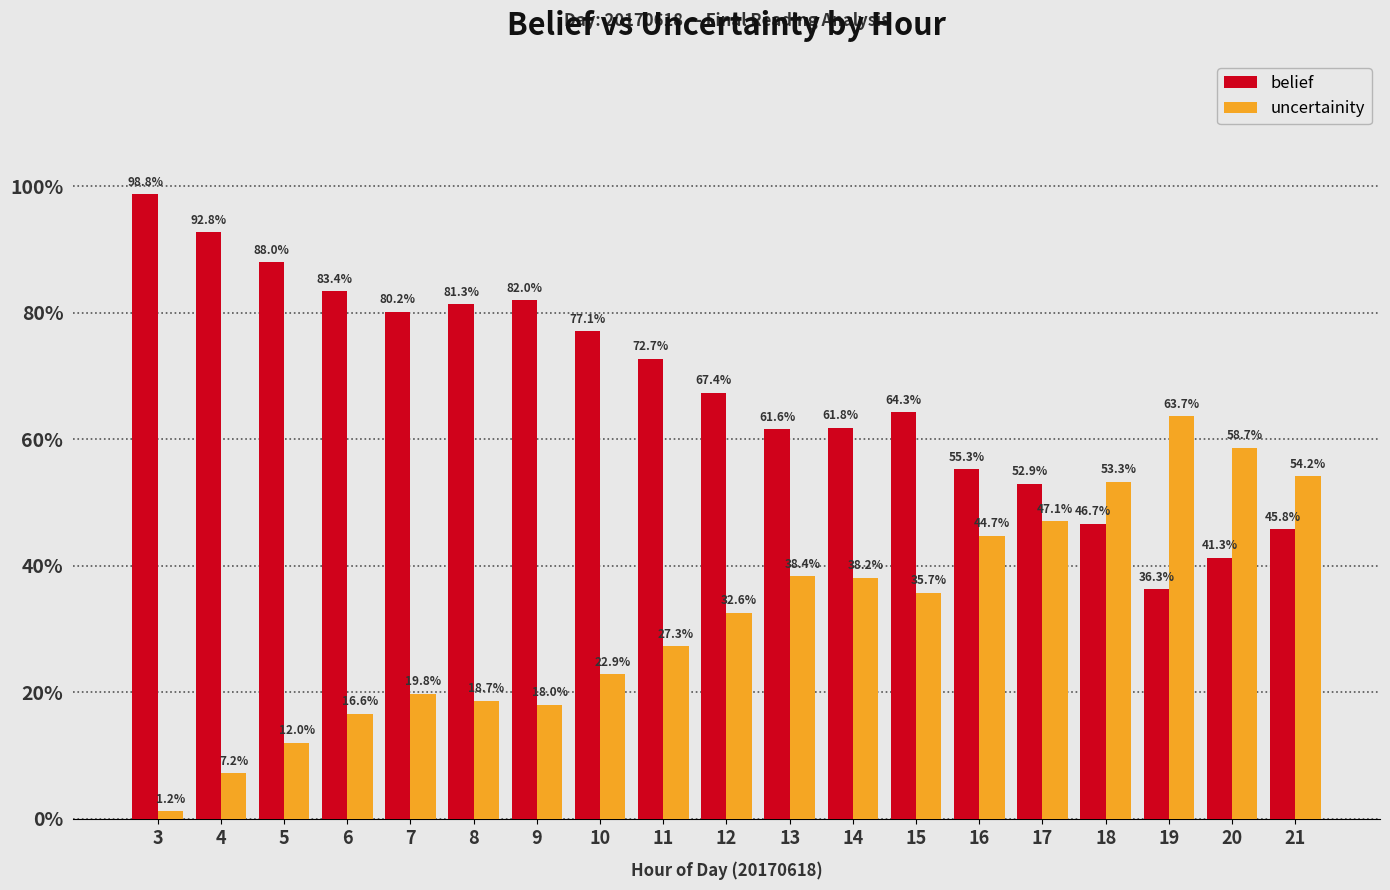

Between 11 and 20, which series saw the biggest shift?

belief